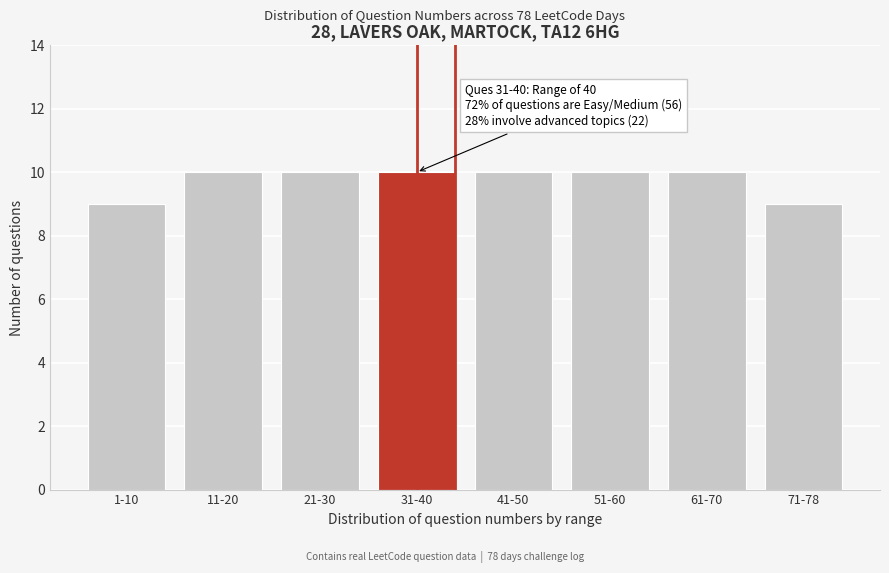

Reading left to right, what are all the values shown in this chart?

9	10	10	10	10	10	10	9